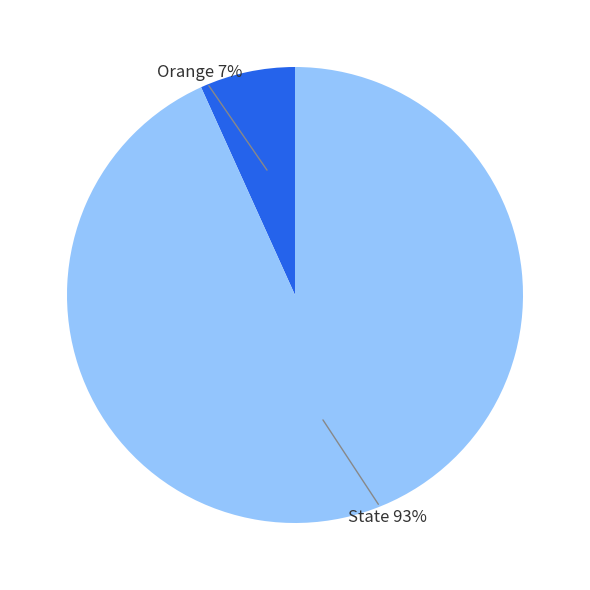

Which slice is the largest?

State